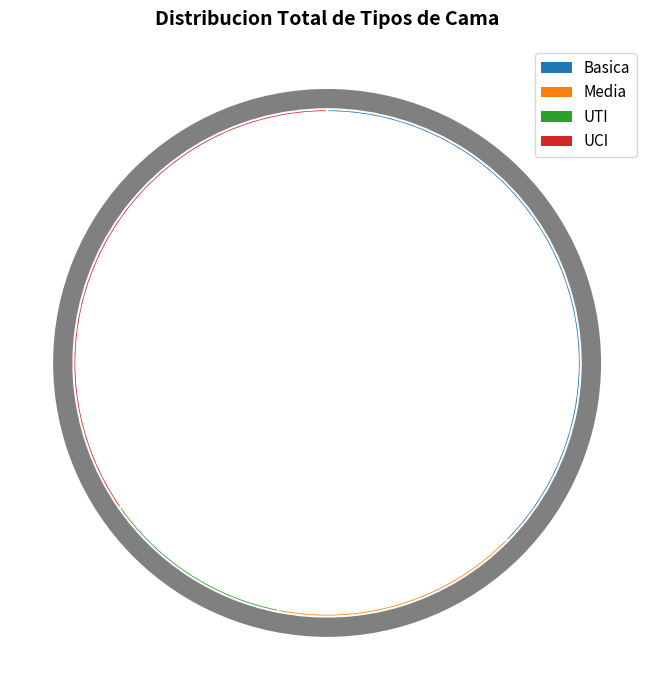

To the nearest percent, what percentage of the pie is Media?

15%